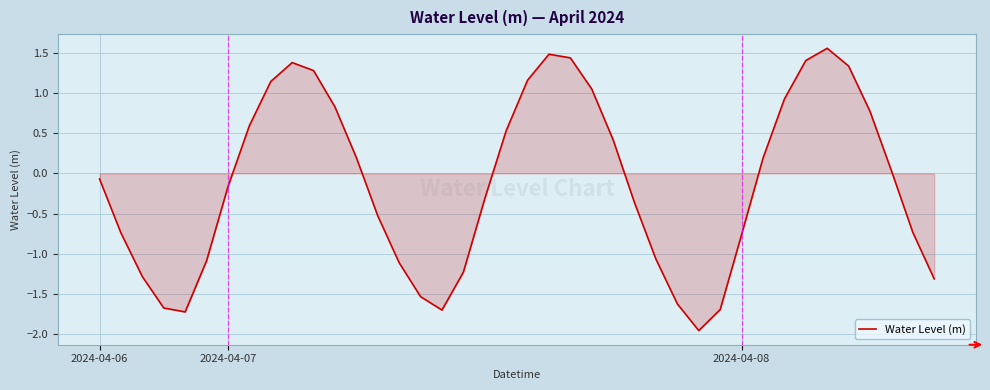

What is the difference between the maximum and minimum values?

3.5